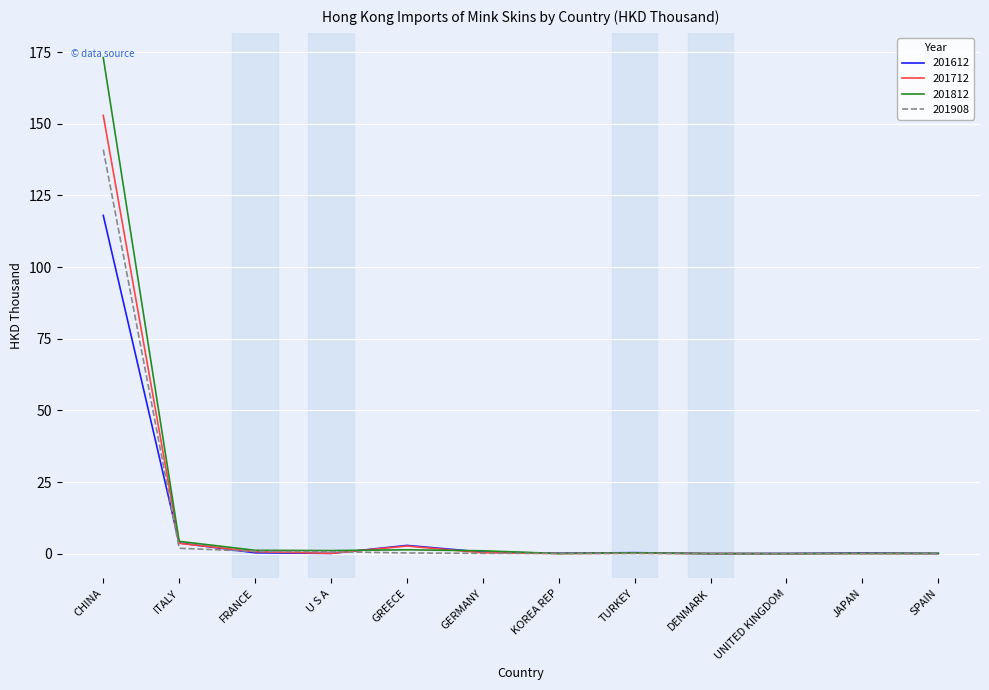

True or false: 201712 has a value of 0.0 at UNITED KINGDOM.

True